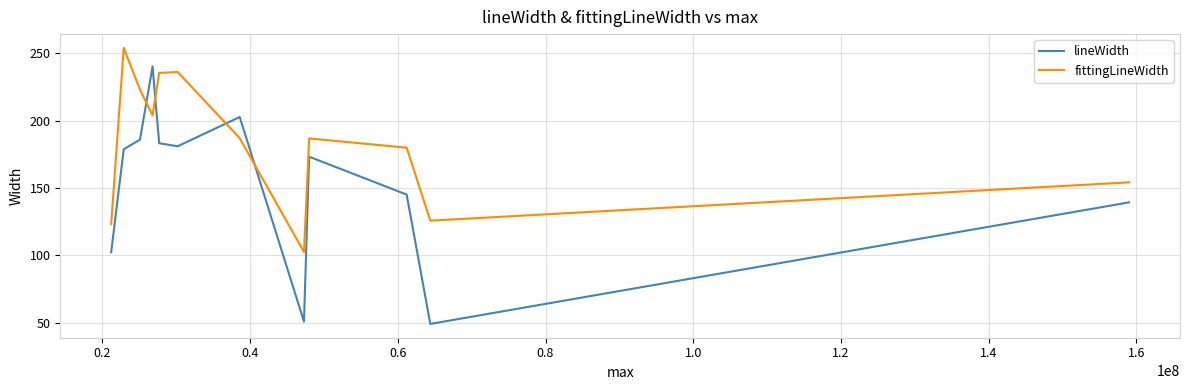

True or false: lineWidth and fittingLineWidth intersect in this chart.

True